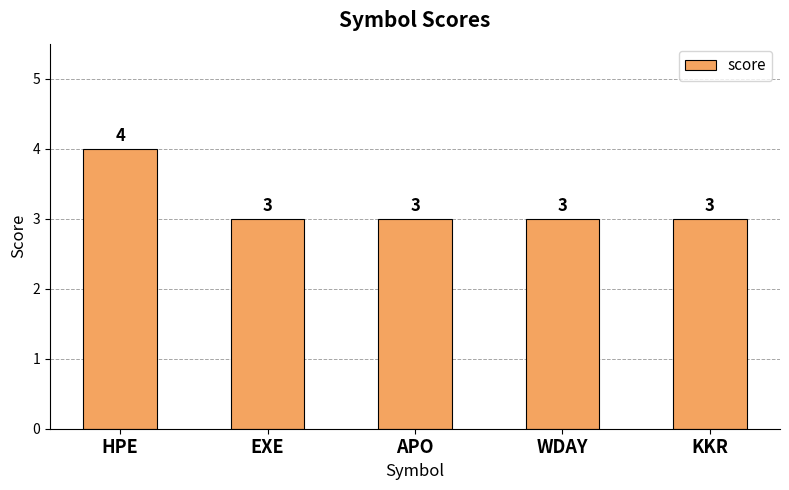

What is the difference between the values at WDAY and HPE?

1